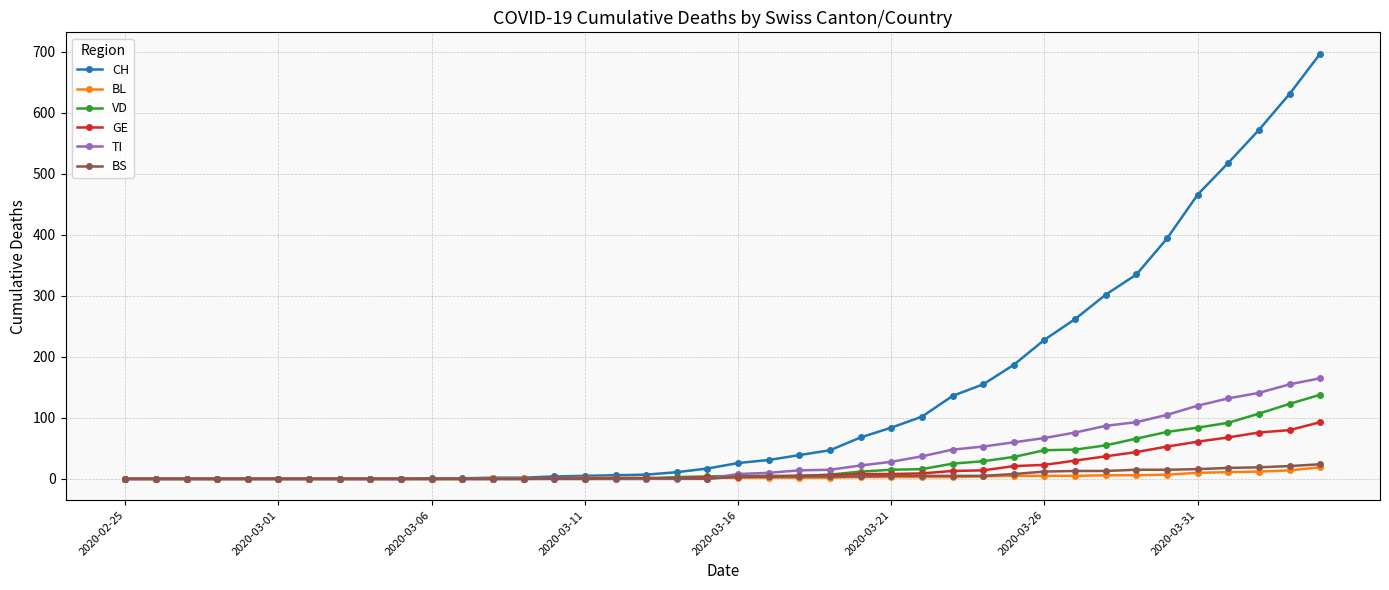

Which series has the largest total across all categories?

CH